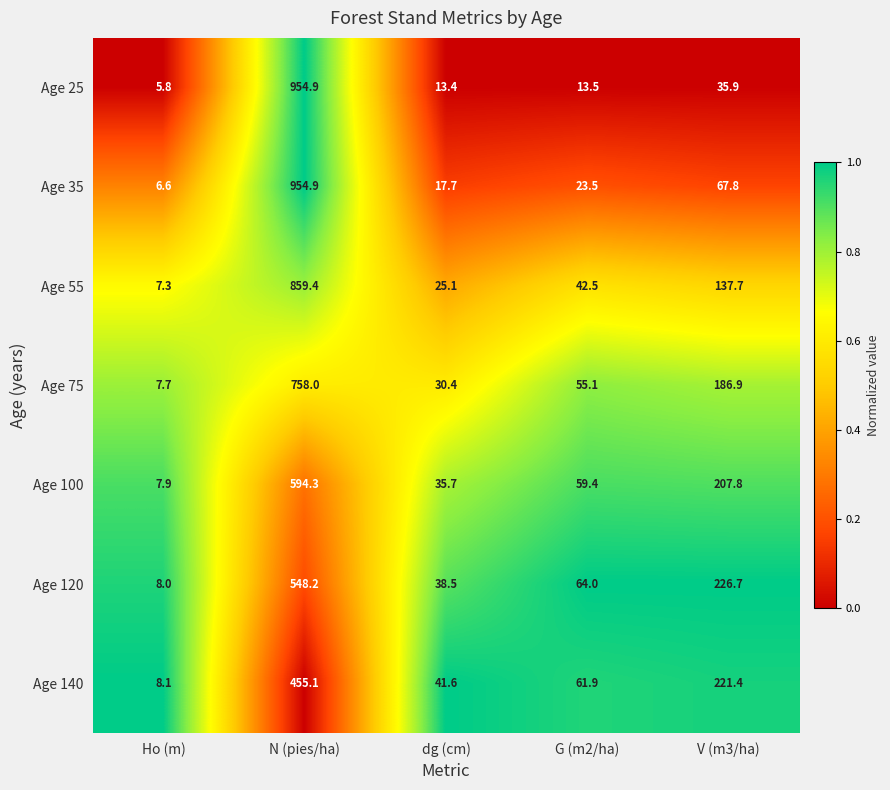

At Ho (m), list the series in order from largest to smallest.

Age 140, Age 120, Age 100, Age 75, Age 55, Age 35, Age 25